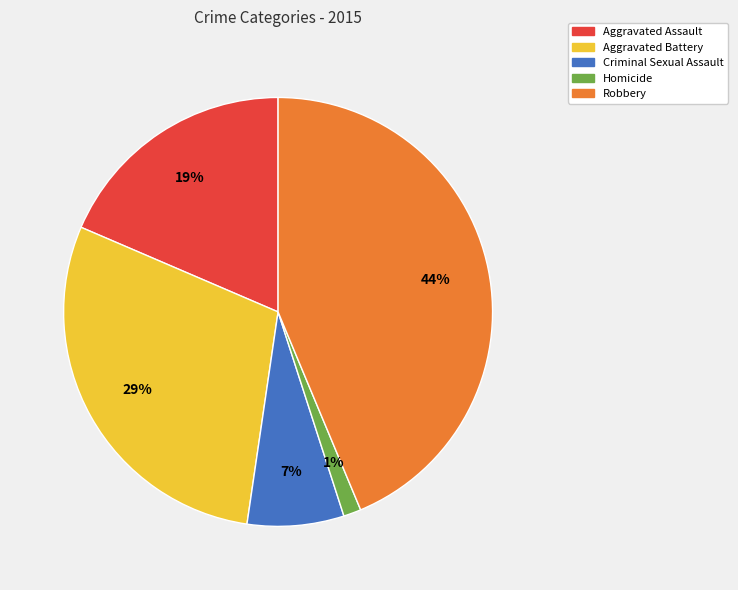

Is the sum of Robbery and Aggravated Battery greater than half?

Yes